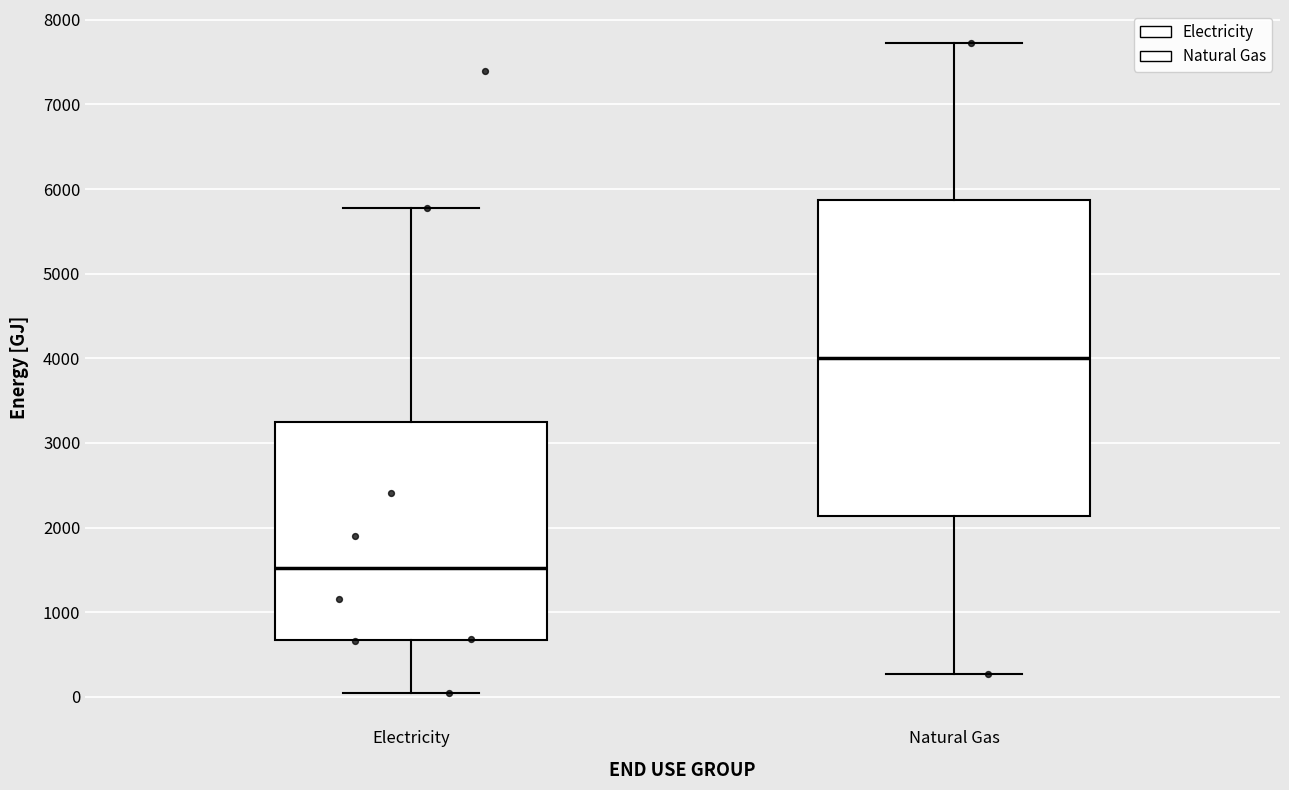

Where is the lower edge of the box for Electricity on the y-axis? The values are not printed on the chart, so give them approximately, as read against the axis.

700